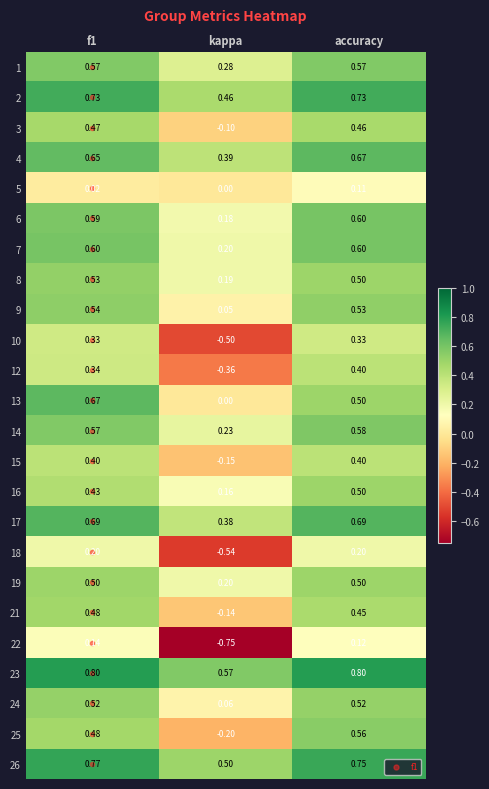

Is the value of 15 at kappa greater than the value of 3 at kappa?

No